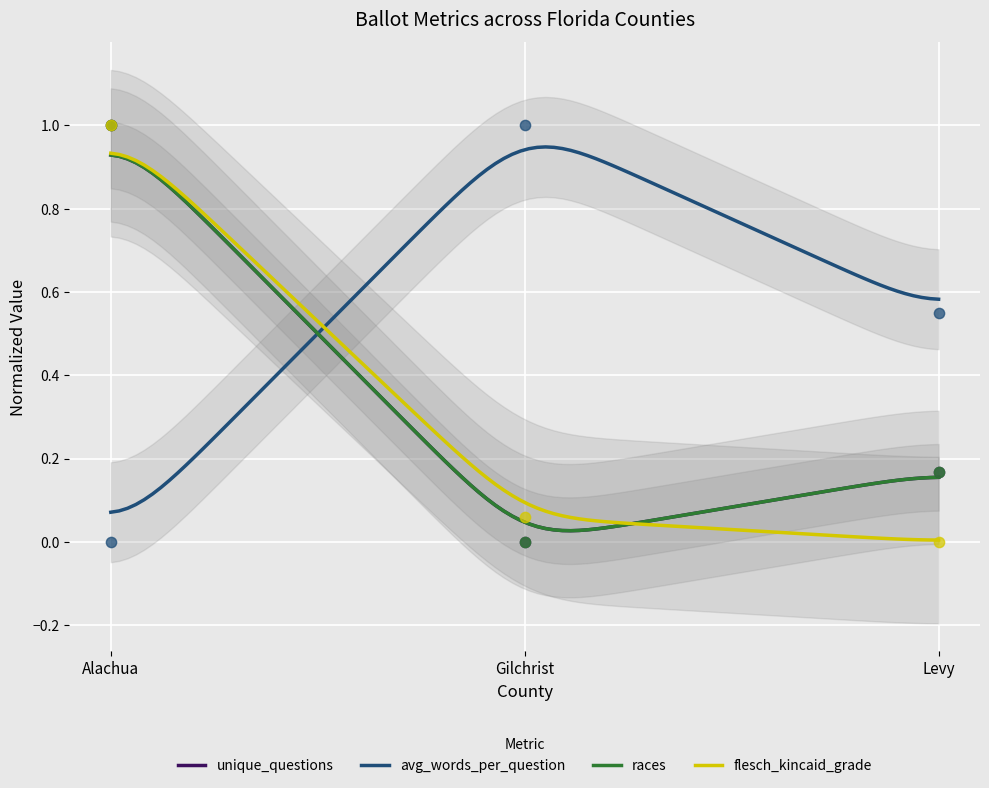

At how many categories does at least one series exceed 0?

3